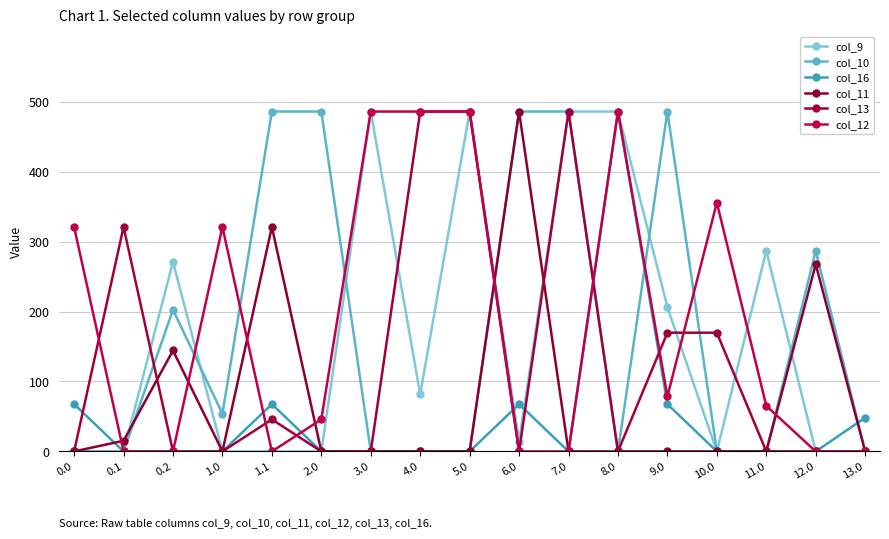

What position from the left is 8.0?

12